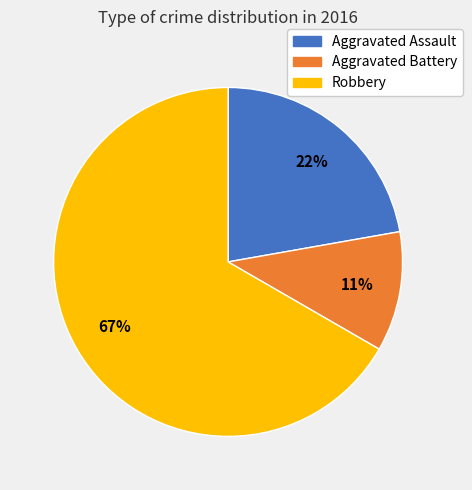

Count the number of slices in the pie.

3